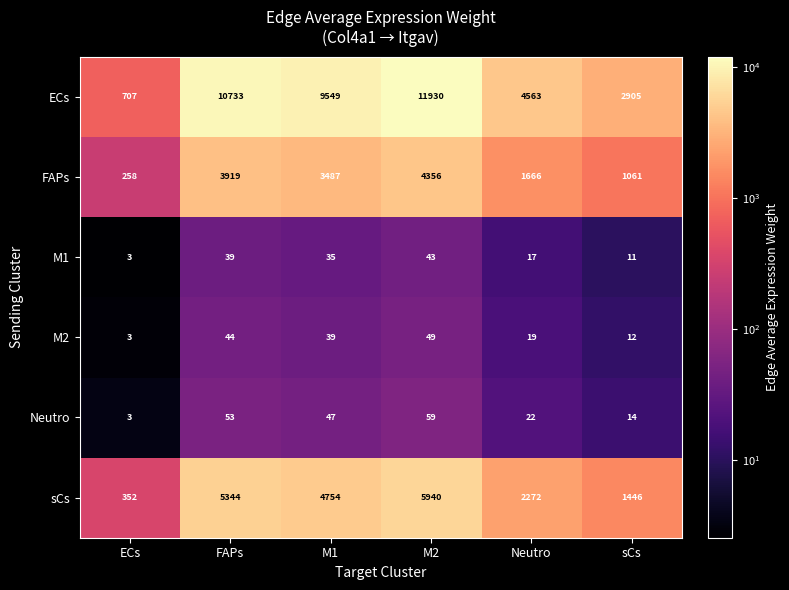

What is the approximate value of FAPs at M1, to the nearest 100?

3500